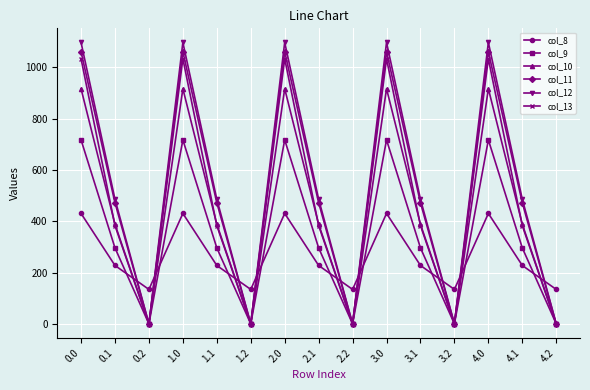

What is the label of the 9th point from the left?

2.2